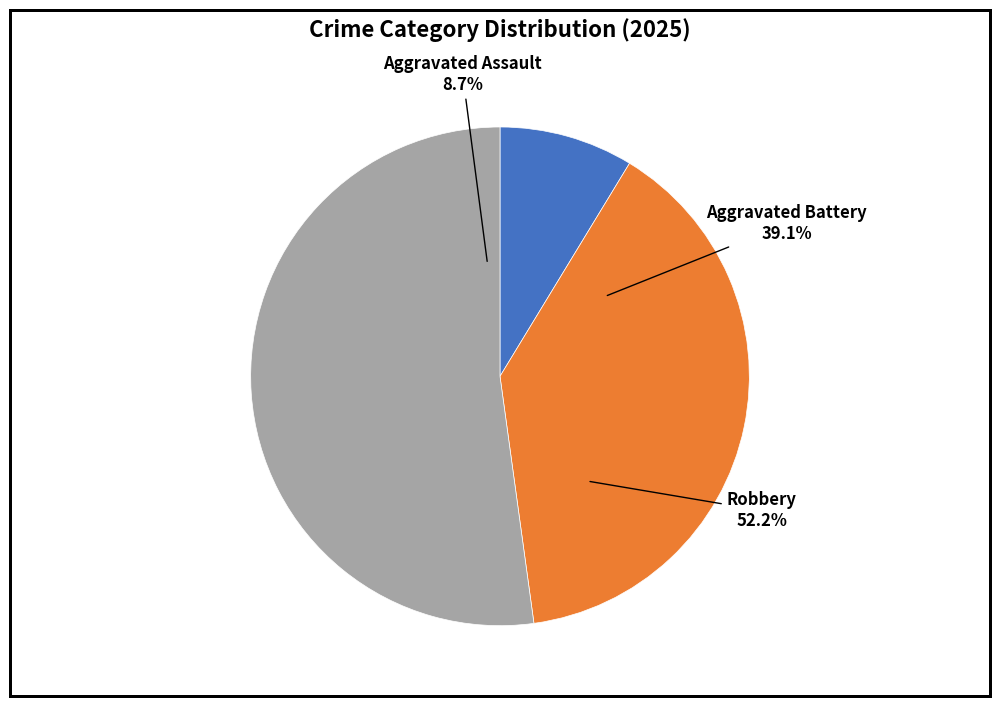

To the nearest percent, what portion does Robbery represent?

52%